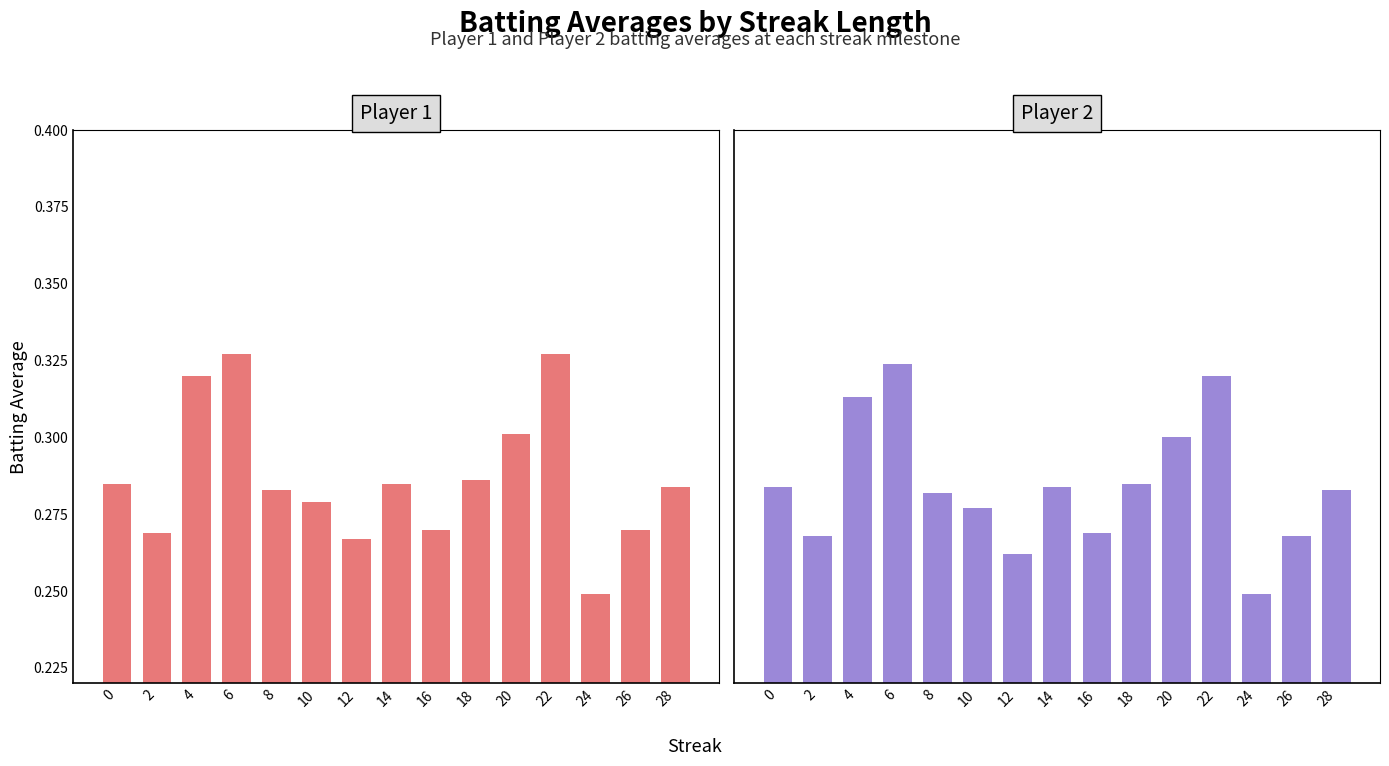

What is the approximate value of Batting Average1 at 0?

0.3